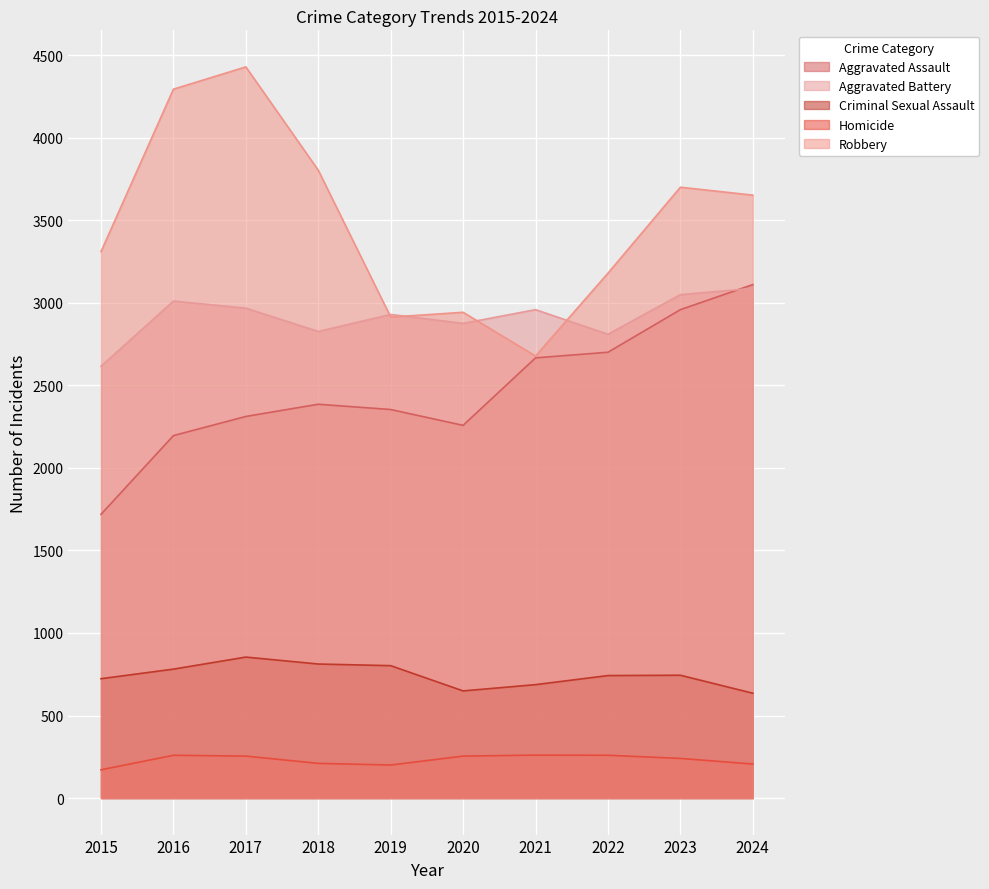

At how many categories does at least one series exceed 1187?

10